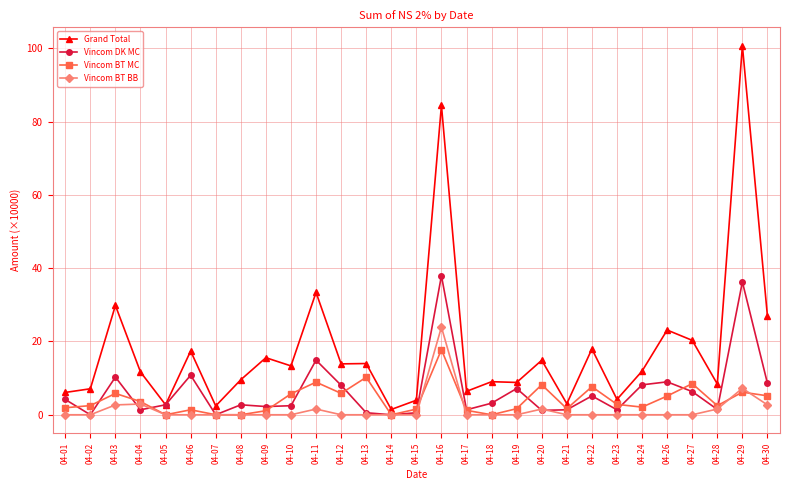

True or false: Grand Total and Vincom BT MC intersect in this chart.

False